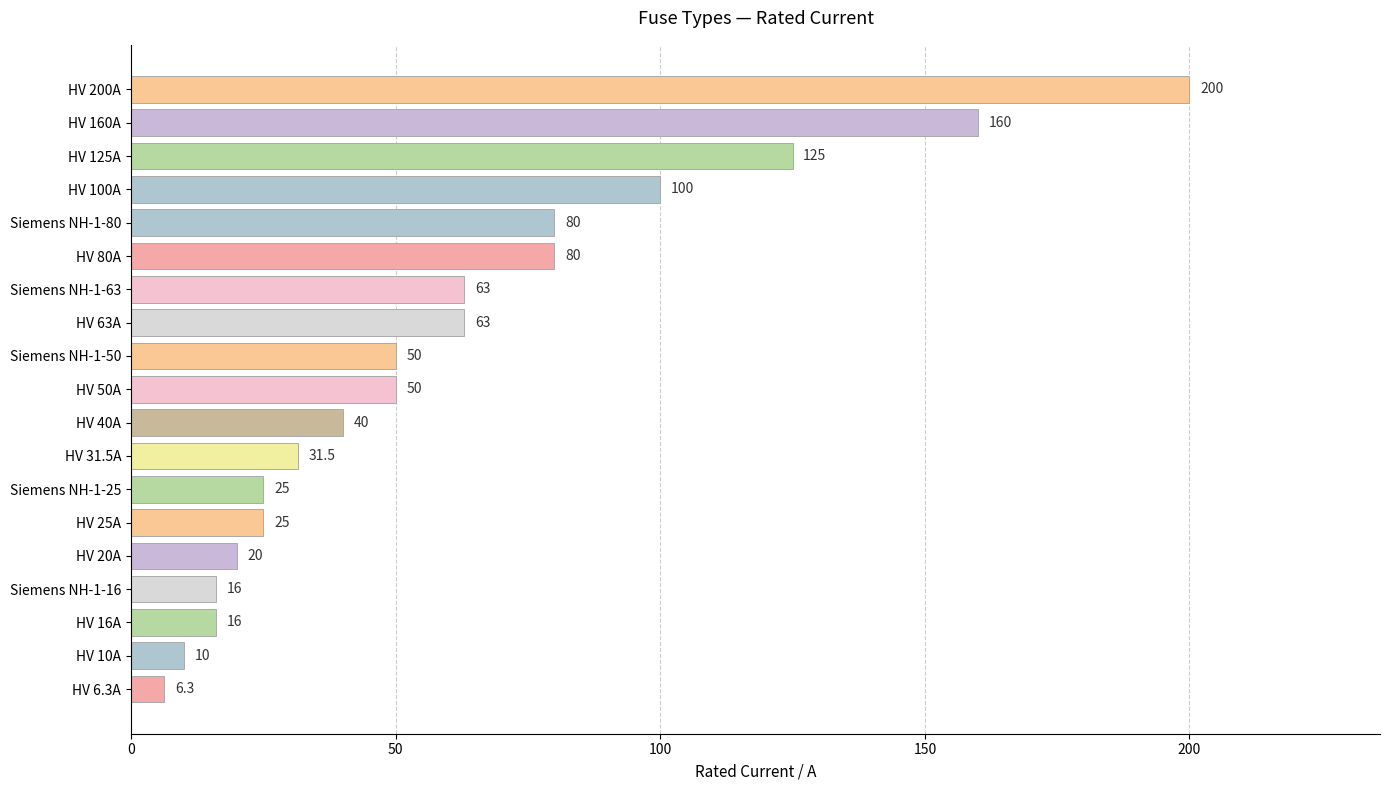

Where is the data nearest to the value 103?

HV 100A